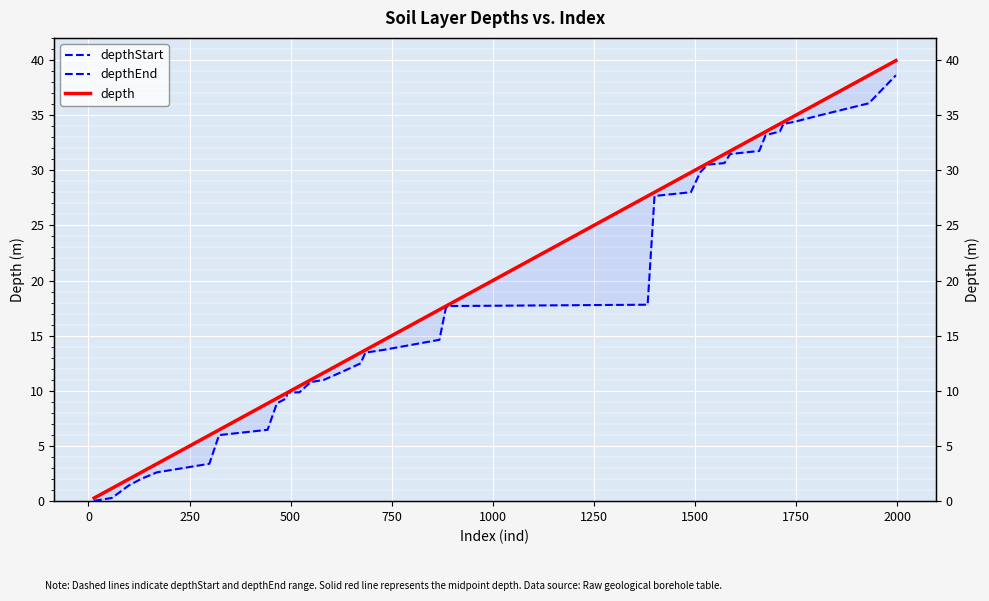

True or false: depth and depthStart intersect in this chart.

False